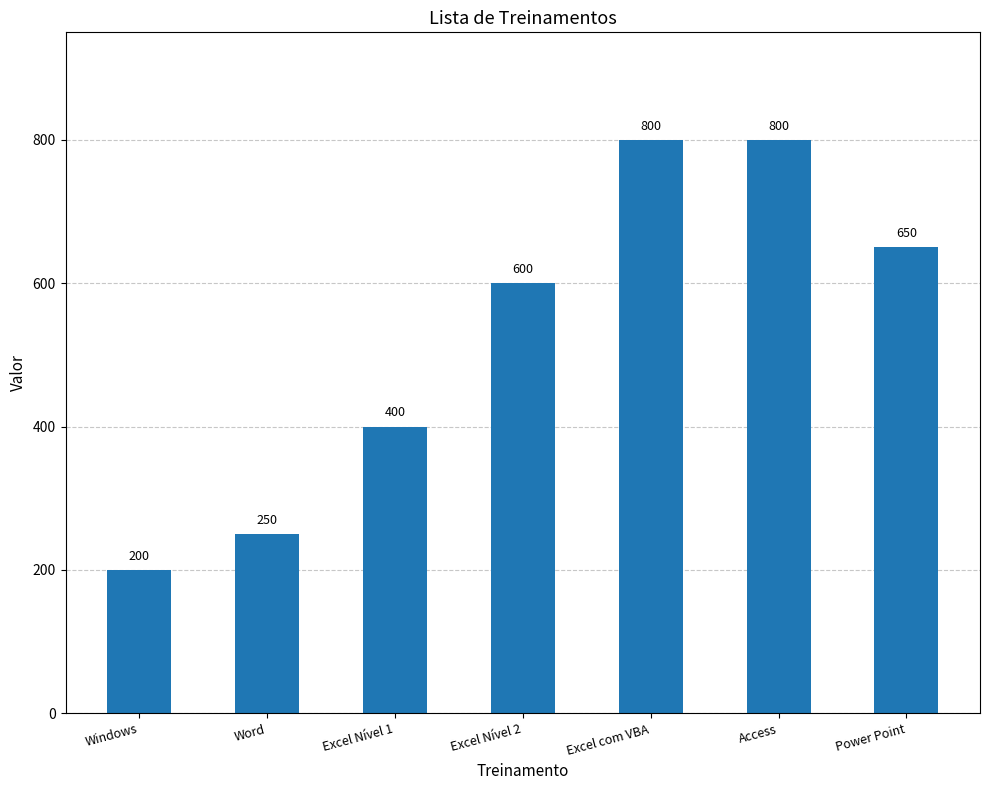

What is the difference between the values at Windows and Excel Nível 1?

200